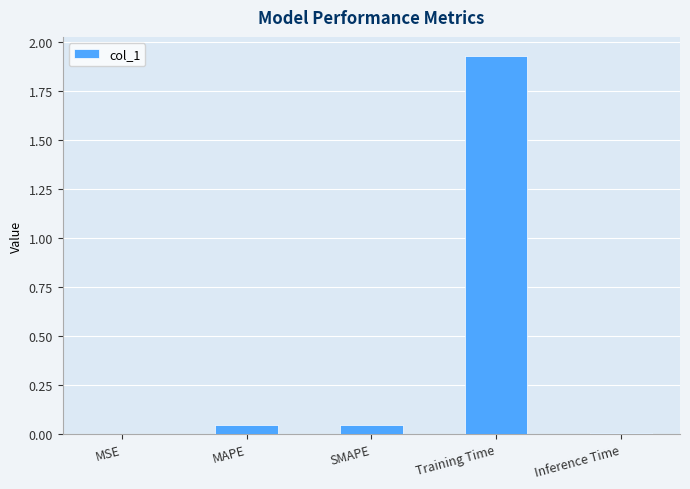

True or false: the data shows 1.0 at Training Time.

False